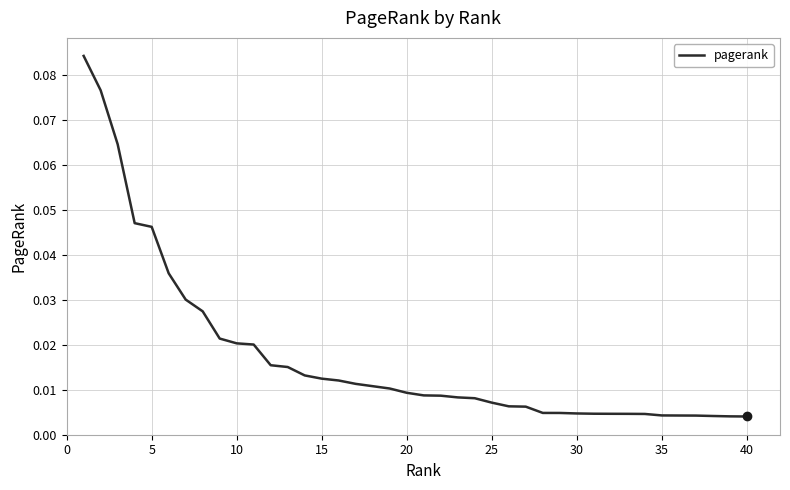

Is this an area chart (filled region under the line)?

No